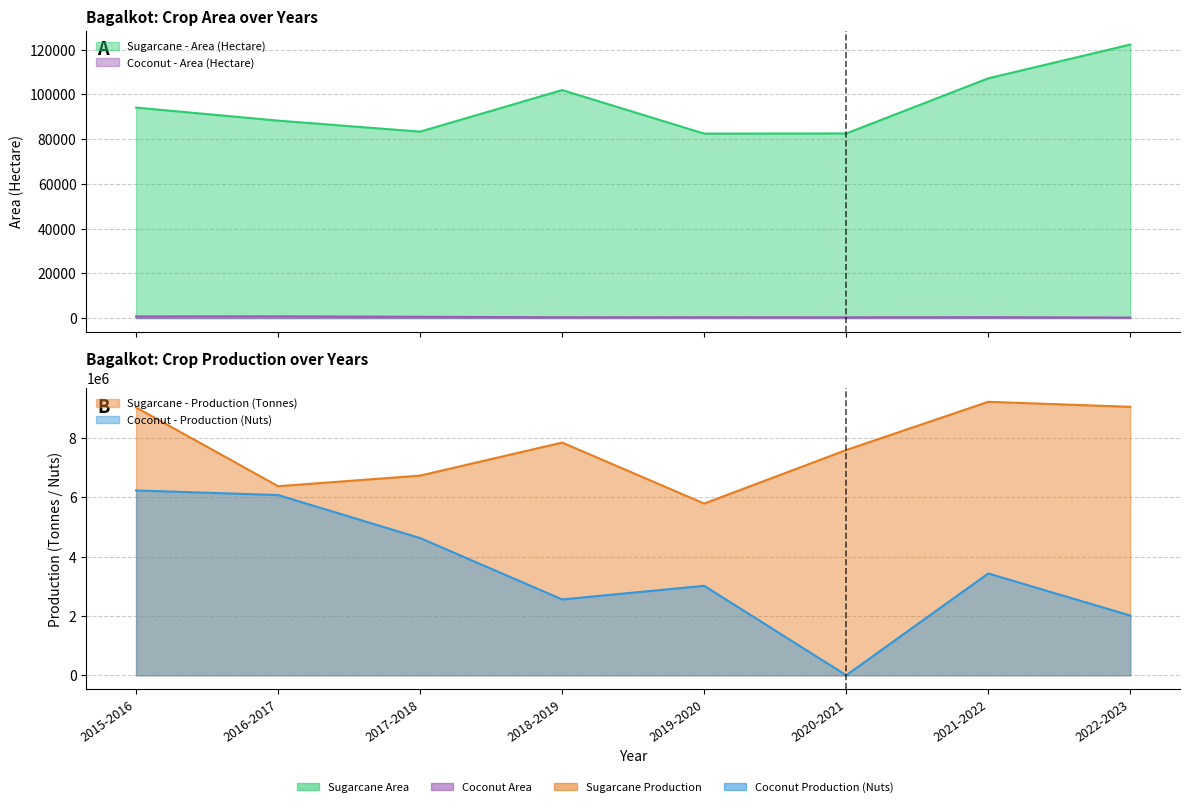

What are all the series names shown in the legend?

Sugarcane - Area (Hectare), Sugarcane - Production (Tonnes), Coconut - Area (Hectare), Coconut - Production (Nuts)